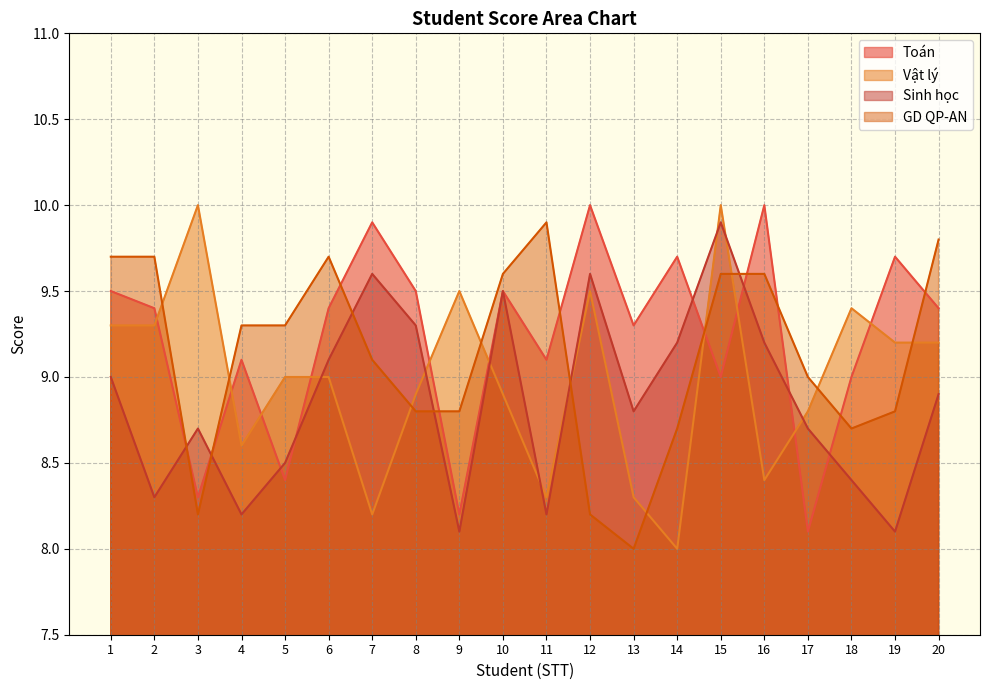

Reading left to right, transcribe all the data shown in this chart.

Toán: 9.5	9.4	8.3	9.1	8.4	9.4	9.9	9.5	8.2	9.5	9.1	10.0	9.3	9.7	9.0	10.0	8.1	9.0	9.7	9.4
Vật lý: 9.3	9.3	10.0	8.6	9.0	9.0	8.2	8.9	9.5	8.9	8.3	9.5	8.3	8.0	10.0	8.4	8.8	9.4	9.2	9.2
Sinh học: 9.0	8.3	8.7	8.2	8.5	9.1	9.6	9.3	8.1	9.5	8.2	9.6	8.8	9.2	9.9	9.2	8.7	8.4	8.1	8.9
GD QP-AN: 9.7	9.7	8.2	9.3	9.3	9.7	9.1	8.8	8.8	9.6	9.9	8.2	8.0	8.7	9.6	9.6	9.0	8.7	8.8	9.8